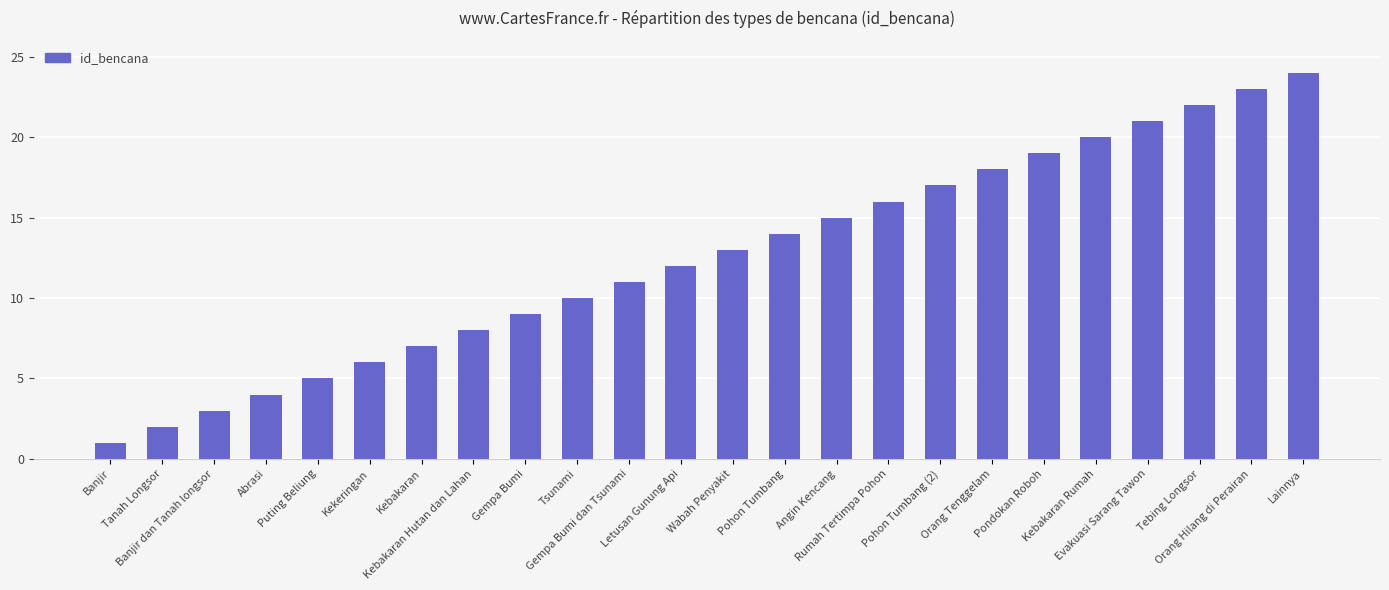

Rank the categories by value from lowest to highest.

Banjir, Tanah Longsor, Banjir dan Tanah longsor, Abrasi, Puting Beliung, Kekeringan, Kebakaran, Kebakaran Hutan dan Lahan, Gempa Bumi, Tsunami, Gempa Bumi dan Tsunami, Letusan Gunung Api, Wabah Penyakit, Pohon Tumbang, Angin Kencang, Rumah Tertimpa Pohon, Pohon Tumbang (2), Orang Tenggelam, Pondokan Roboh, Kebakaran Rumah, Evakuasi Sarang Tawon, Tebing Longsor, Orang Hilang di Perairan, Lainnya